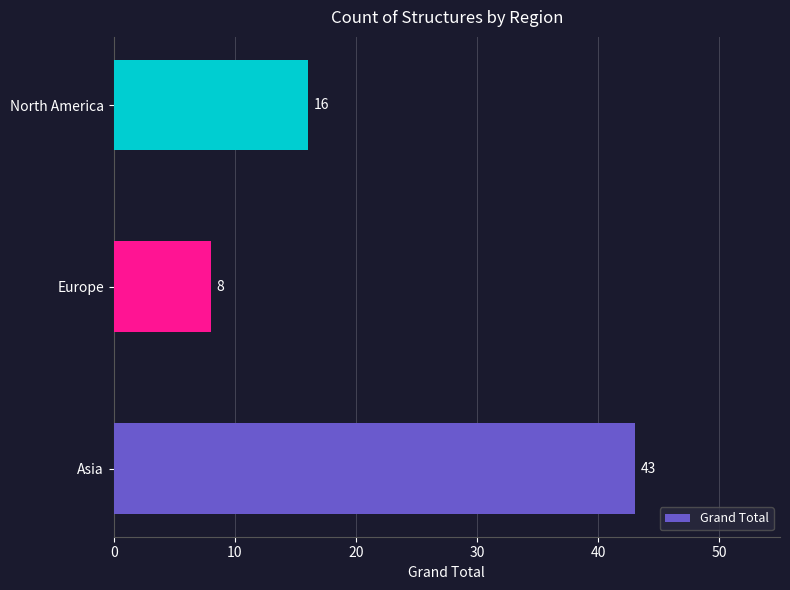

True or false: the data shows 23 at Asia.

False